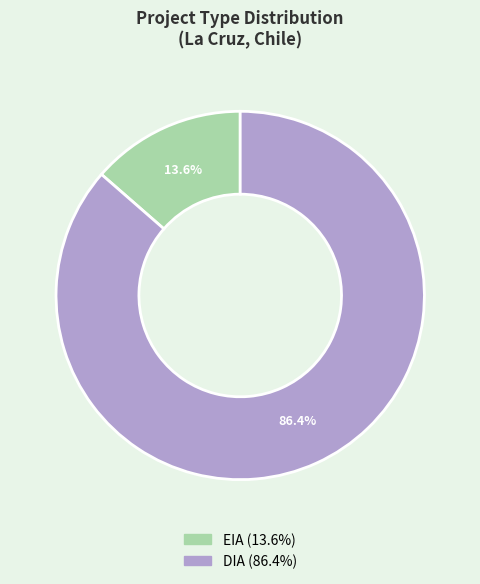

True or false: EIA accounts for 1% of the total.

False